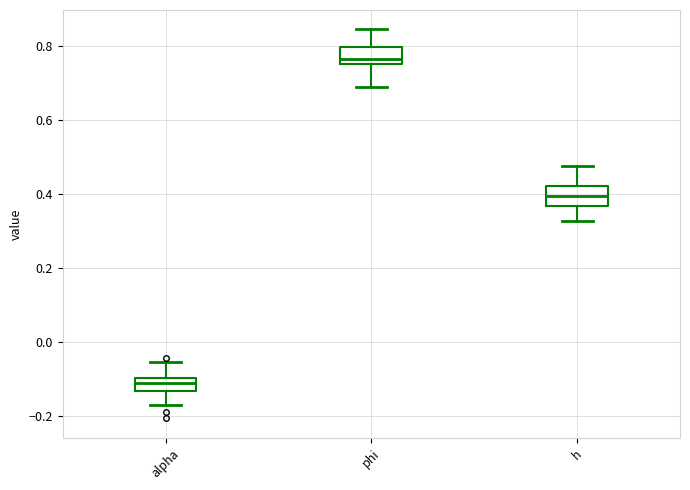

Reading left to right, read every box against the y-axis: the position of its median line, the range the box covers, and the ends of its whiskers. The values are not printed on the chart, so give them approximately, as read against the axis.

alpha: median -0.12, box -0.14 to -0.10, whiskers -0.16 to -0.06
phi: median 0.76, box 0.74 to 0.80, whiskers 0.68 to 0.84
h: median 0.40, box 0.36 to 0.42, whiskers 0.32 to 0.48